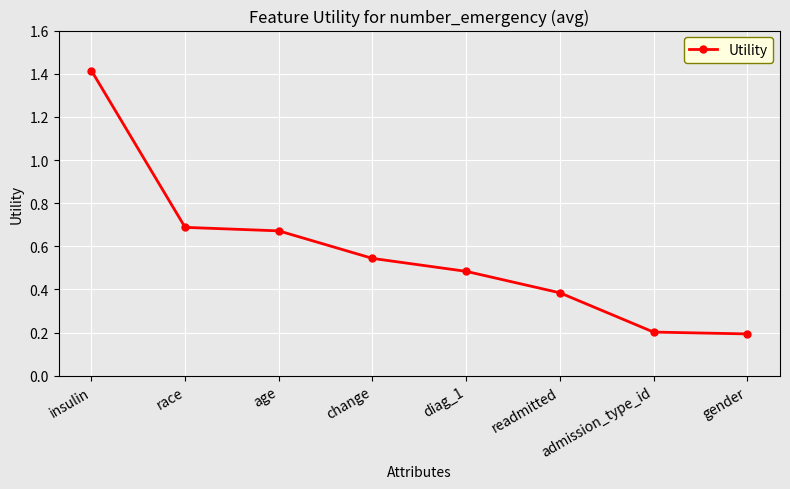

What is the label of the 6th point from the right?

age